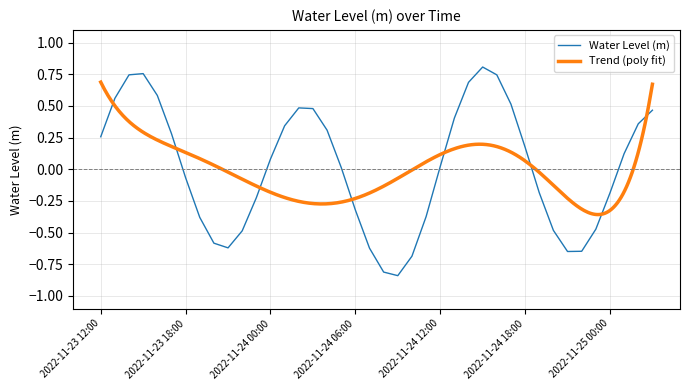

Which category has the highest value across all series?

2022-11-24 15:00